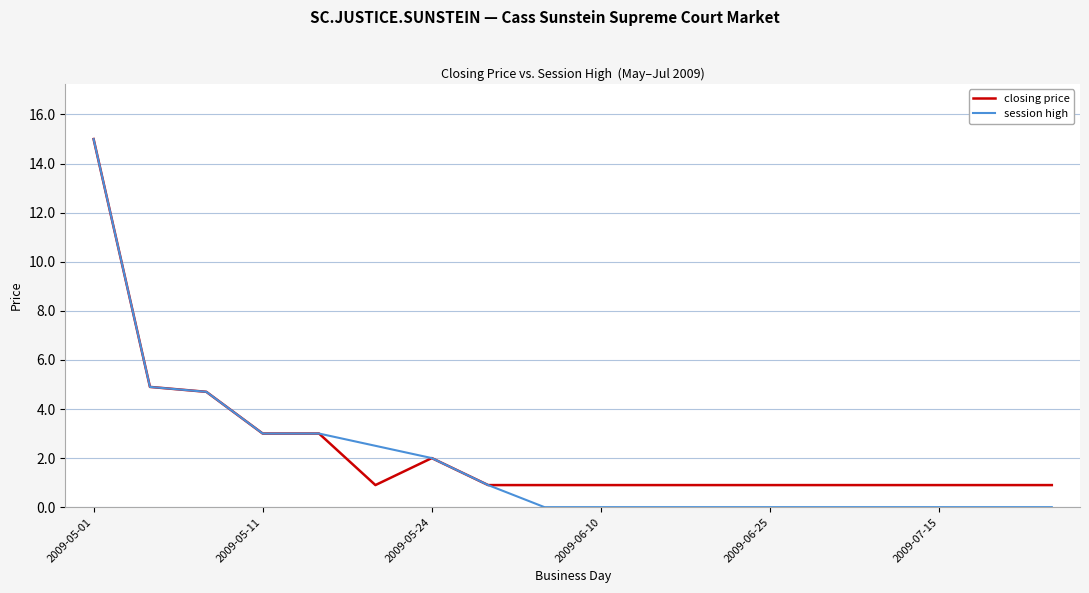

Which series has the widest spread of values?

session high